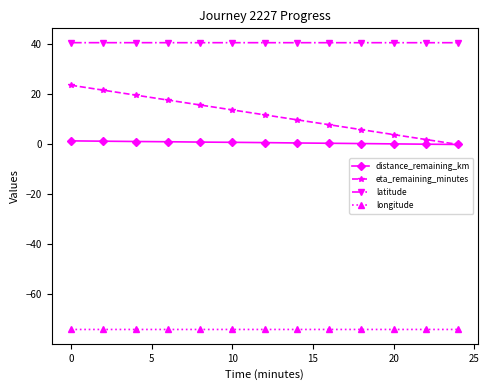

Rank the series by their maximum value, from highest to lowest.

latitude, eta_remaining_minutes, distance_remaining_km, longitude